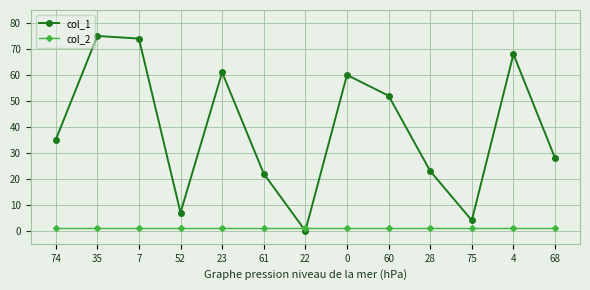

The value of col_2 at 61 is 1. True or false?

True